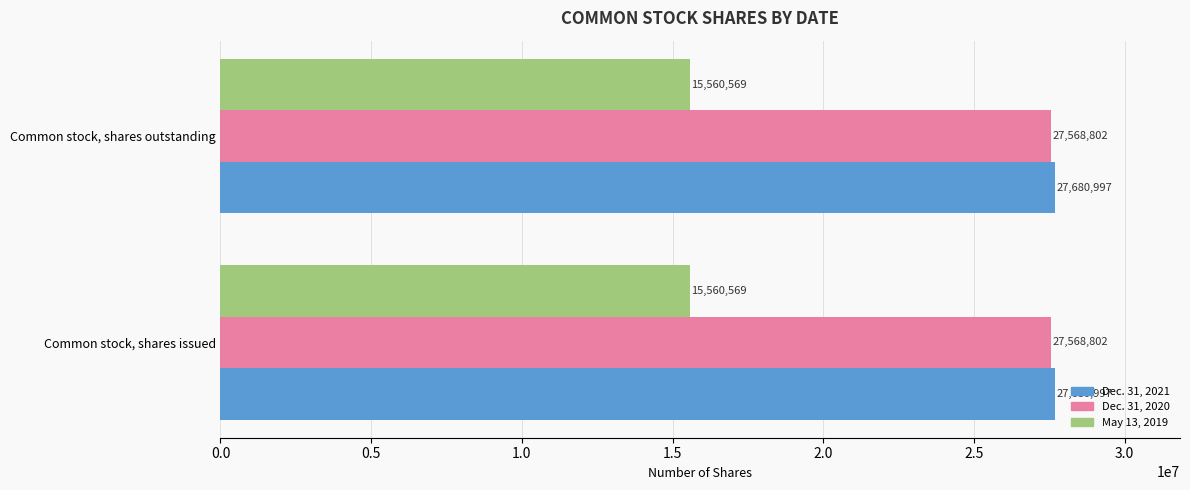

The Dec. 31, 2021 series shows 5911371 at Common stock, shares outstanding. True or false?

False